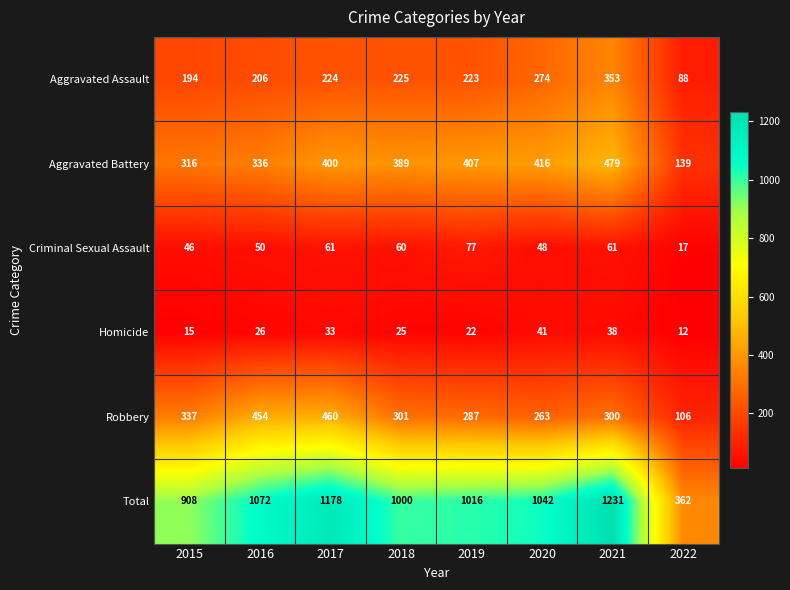

What is the lowest value of the Aggravated Battery series?

139